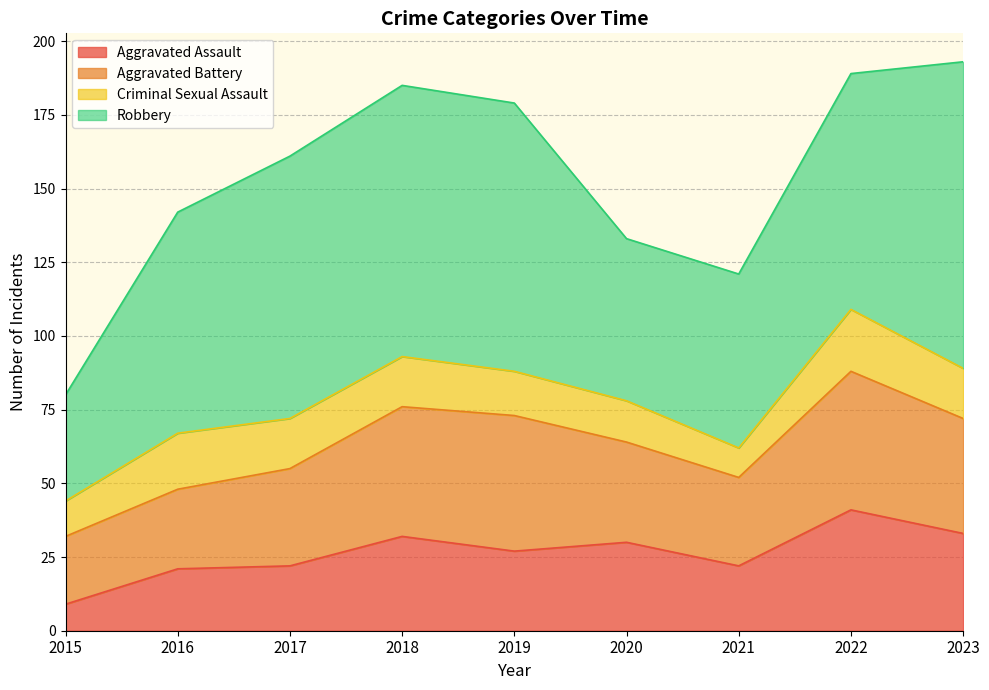

Which series changed the most between 2019 and 2023?

Robbery